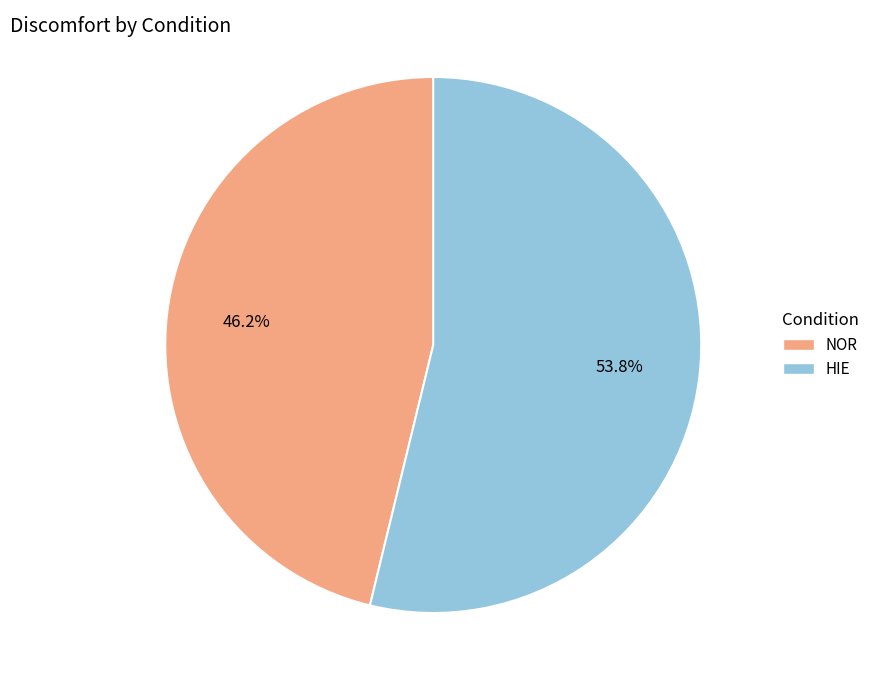

The NOR slice represents 46% of the pie. True or false?

True